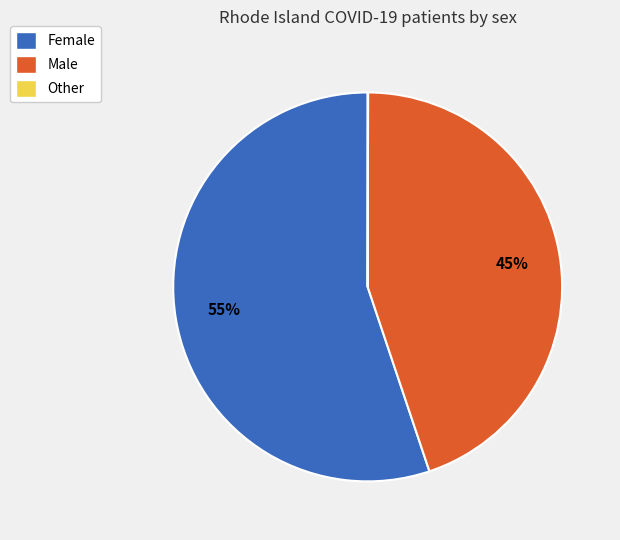

Which category accounts for the majority?

Female